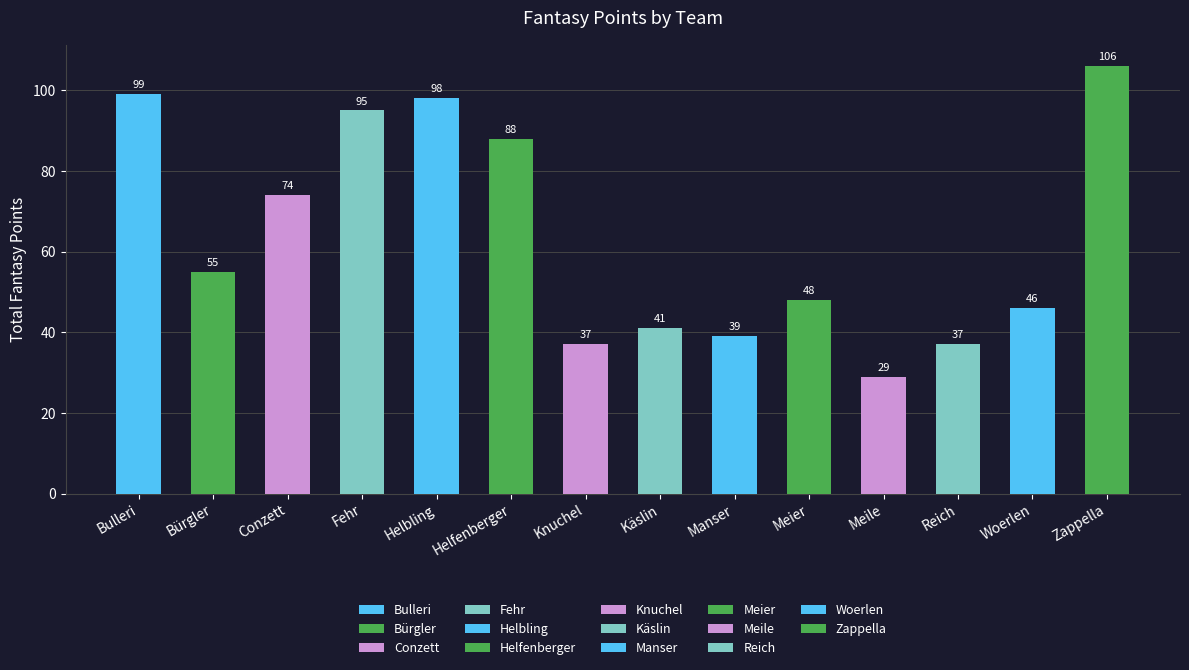

How many categories are shown in the chart?

14